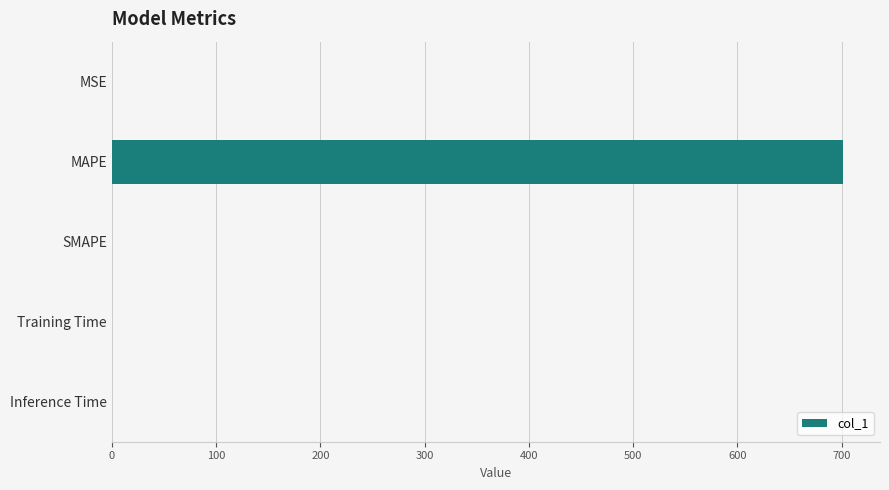

What is the change in value from MAPE to SMAPE?

-701.6